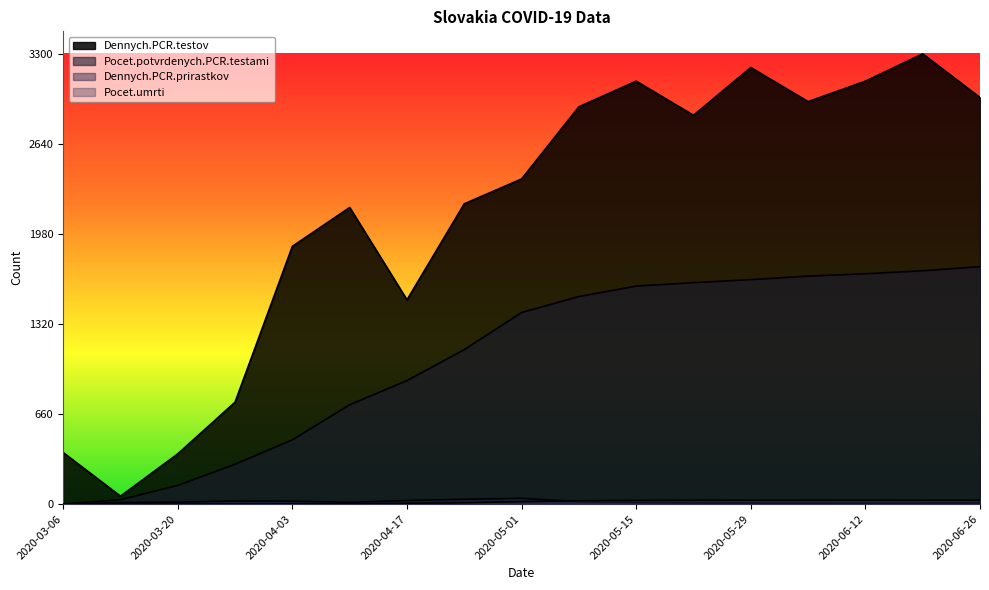

What are all the series names shown in the legend?

Dennych.PCR.testov, Pocet.potvrdenych.PCR.testami, Dennych.PCR.prirastkov, Pocet.umrti